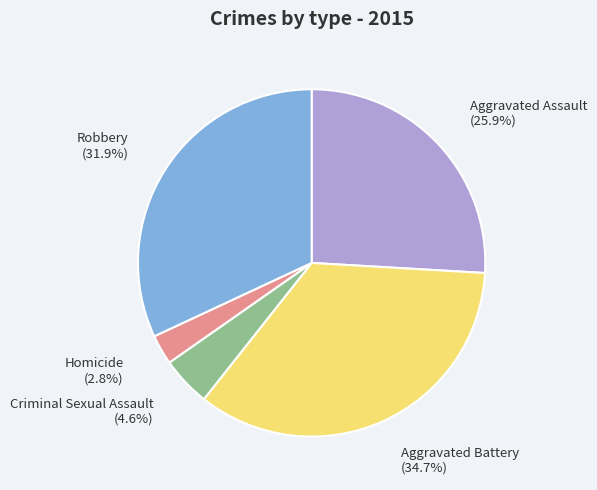

To the nearest percent, what portion does Robbery represent?

32%